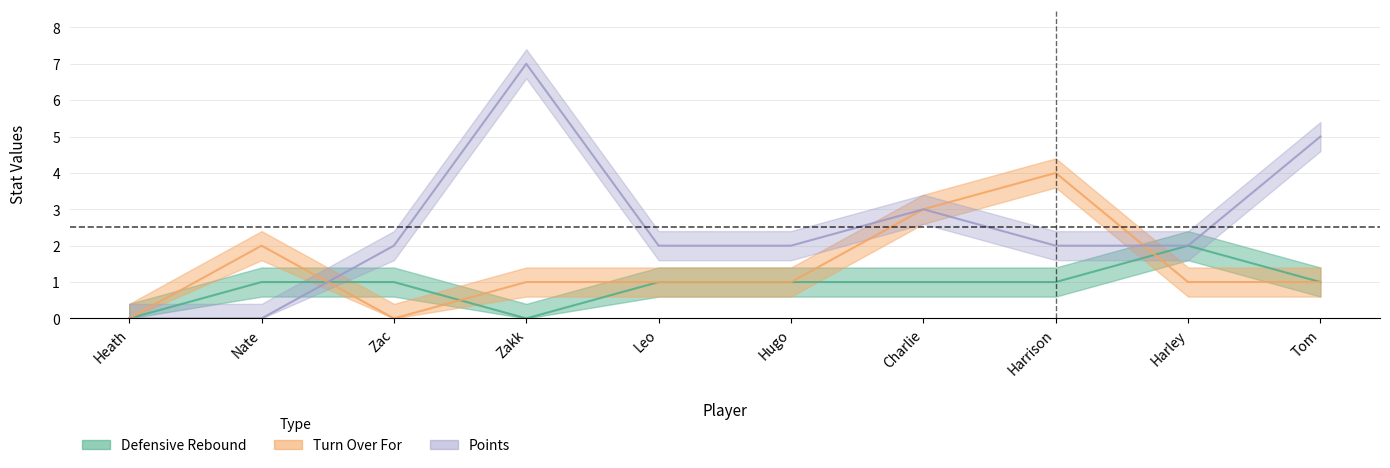

True or false: Turn Over For has a value of 2 at Harrison.

False